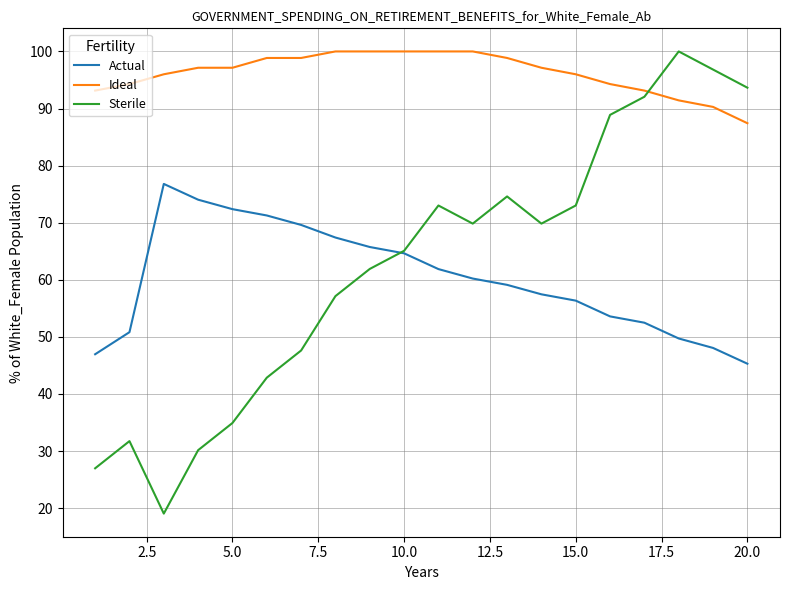

What is the lowest value of the Ideal series?

87.4